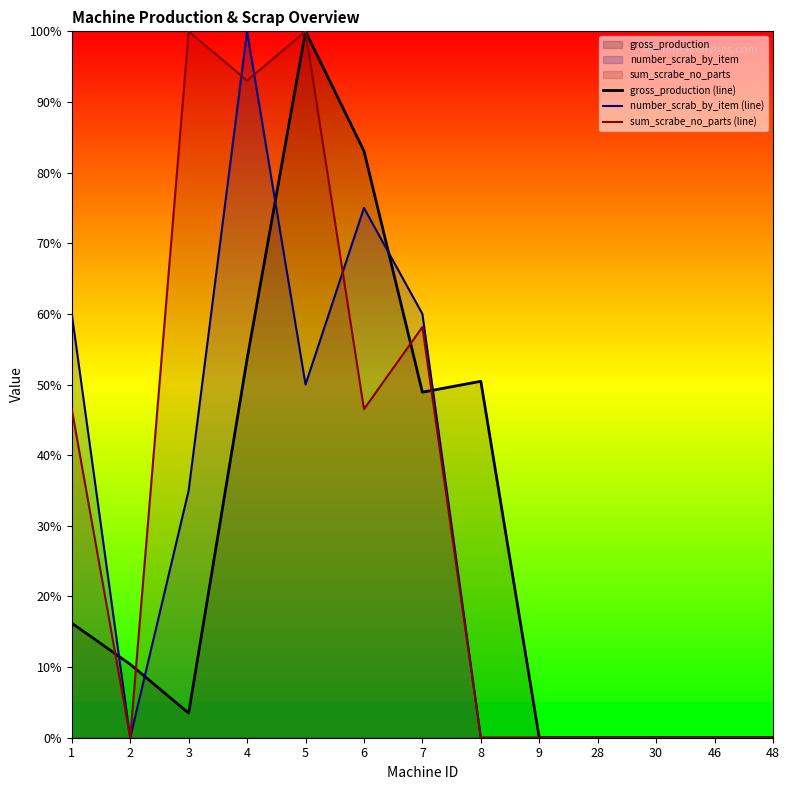

Which series has the largest total across all categories?

sum_scrabe_no_parts (line)